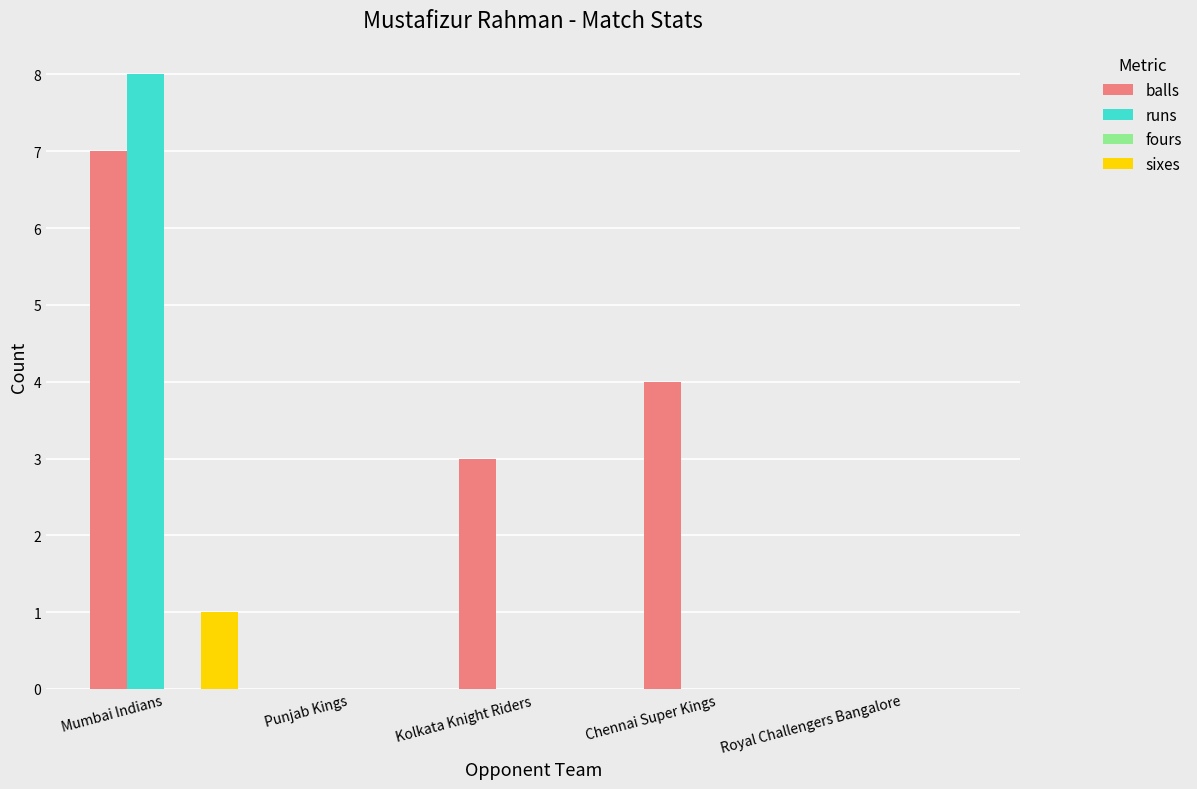

Is the value of runs at Mumbai Indians greater than the value of balls at Mumbai Indians?

Yes